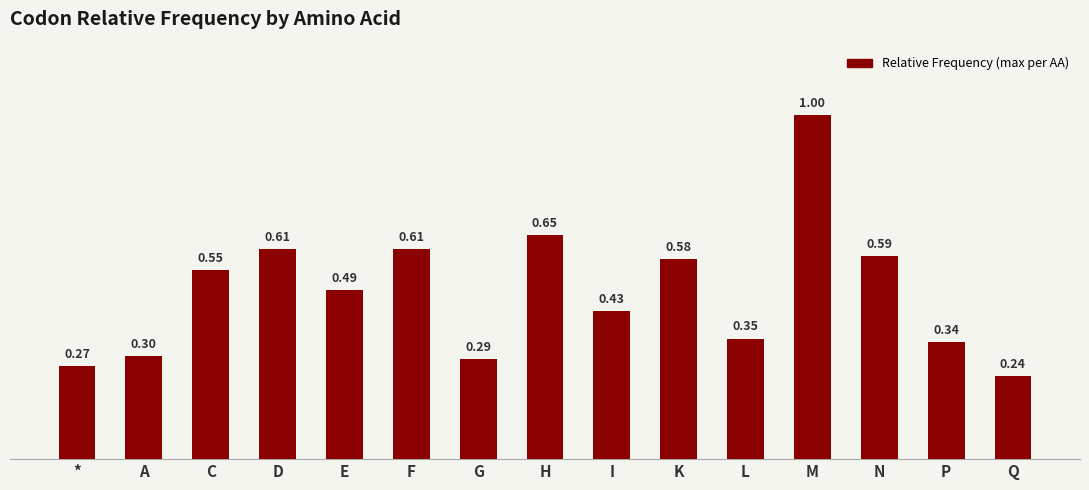

What is the label of the 11th bar from the right?

E